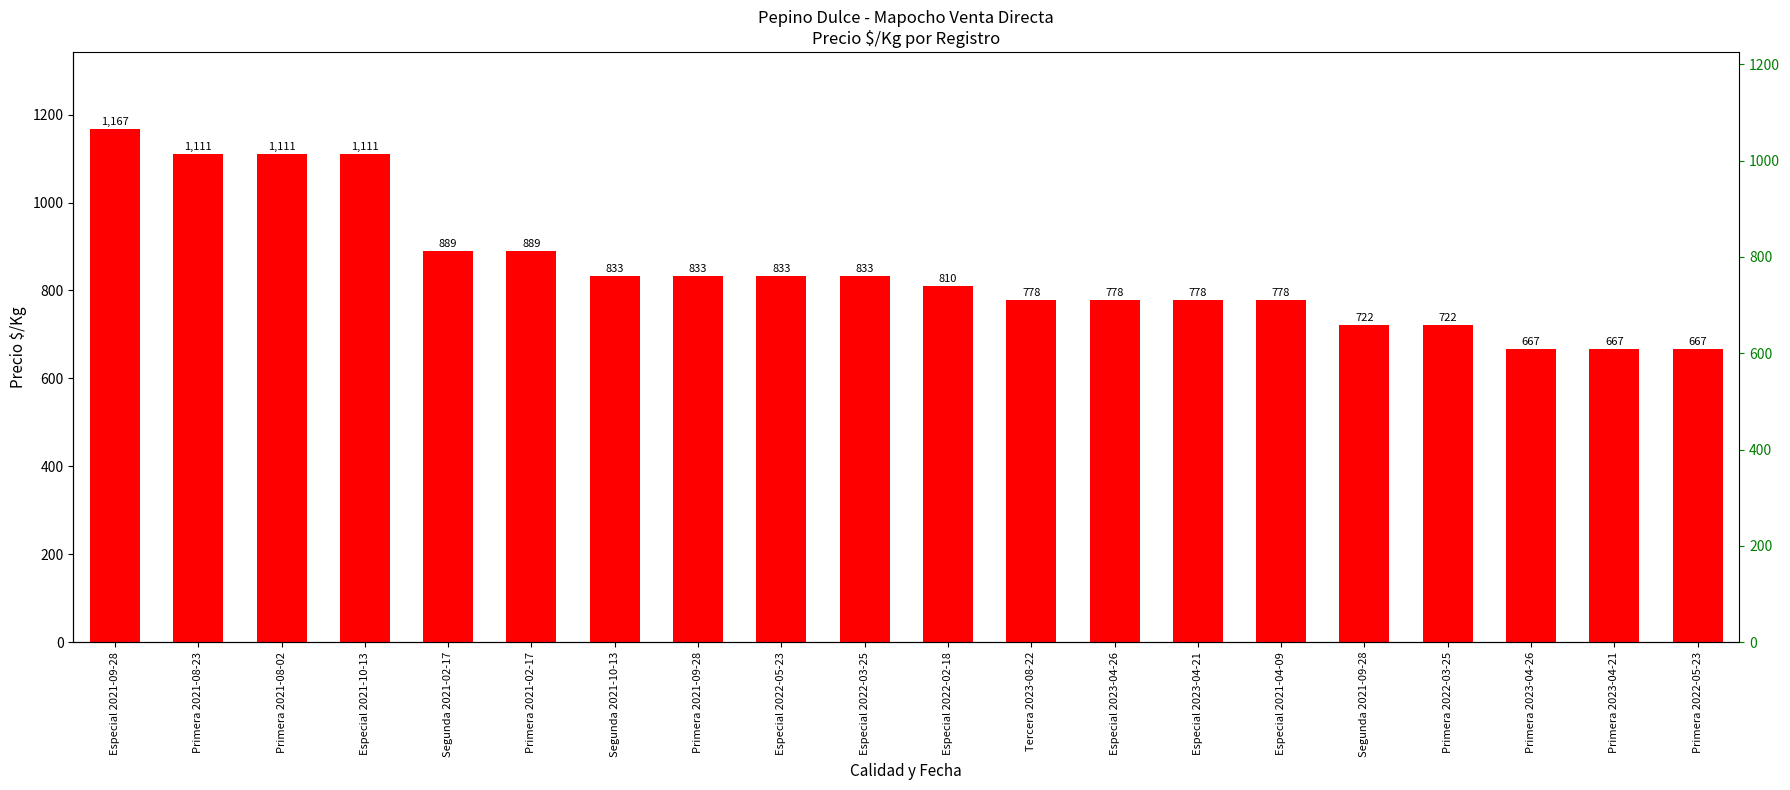

Reading right to left, what are all the values shown in this chart?

667	667	667	722	722	778	778	778	778	810	833	833	833	833	889	889	1111	1111	1111	1167